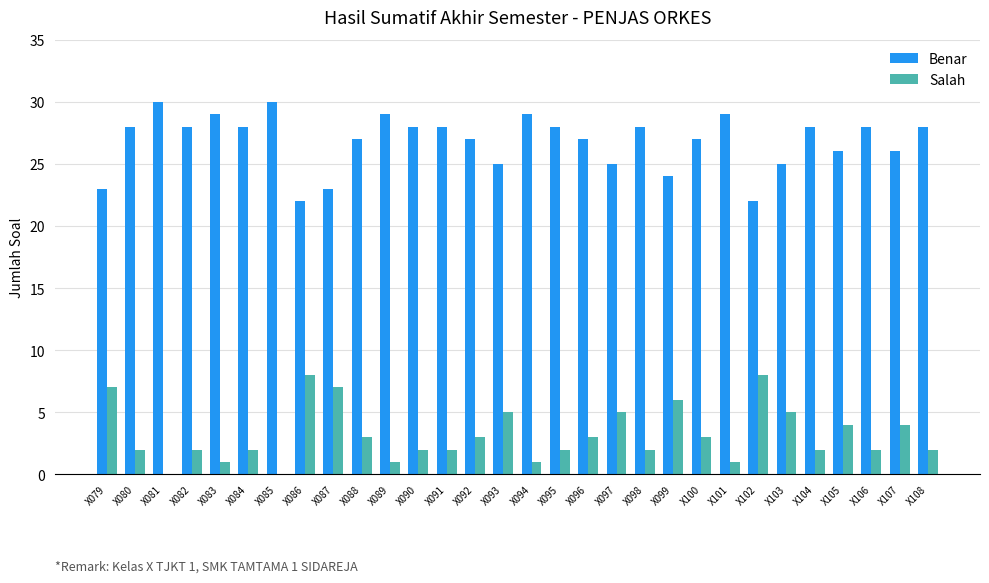

Reading left to right, extract all data points from this chart.

Benar: 23	28	30	28	29	28	30	22	23	27	29	28	28	27	25	29	28	27	25	28	24	27	29	22	25	28	26	28	26	28
Salah: 7	2	0	2	1	2	0	8	7	3	1	2	2	3	5	1	2	3	5	2	6	3	1	8	5	2	4	2	4	2